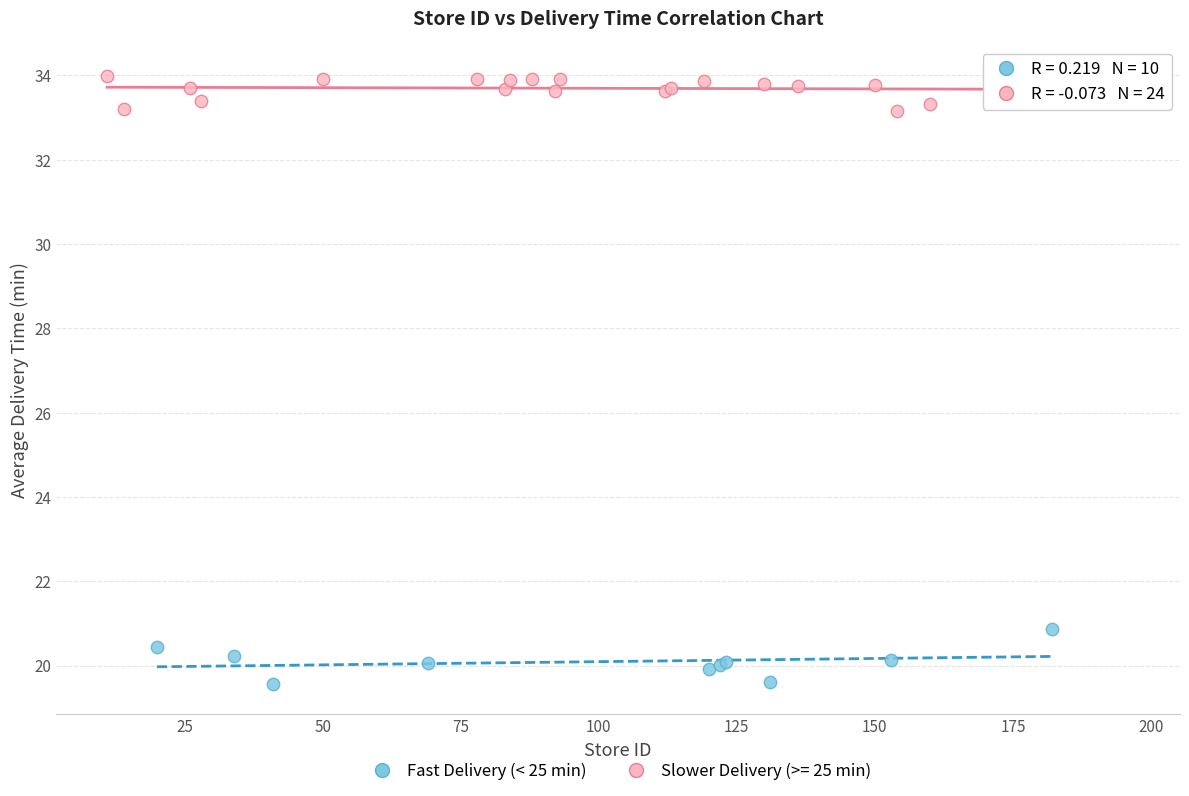

Which series reaches the maximum Y coordinate?

Slower Delivery (>= 25 min)